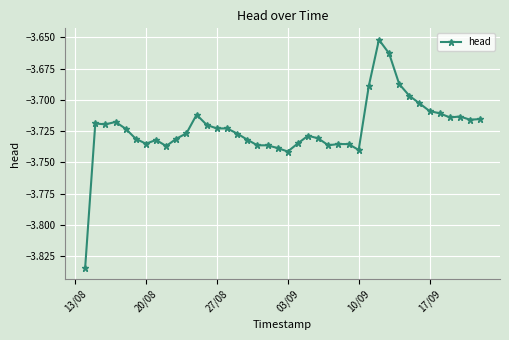

What is the sum of all values?

-148.9